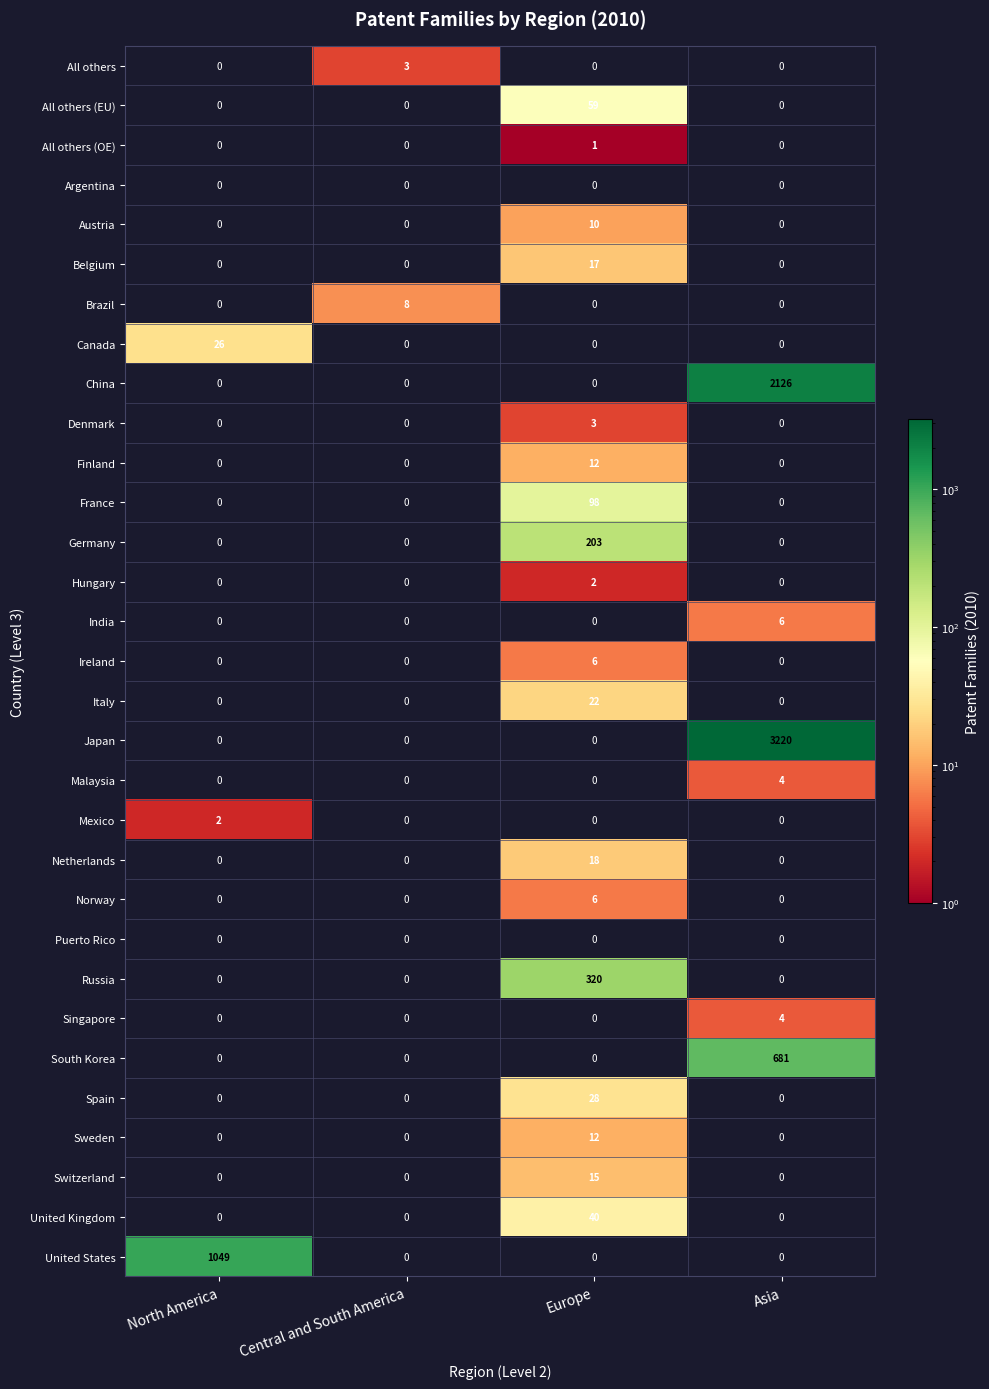

The All others series shows 3 at Central and South America. True or false?

True